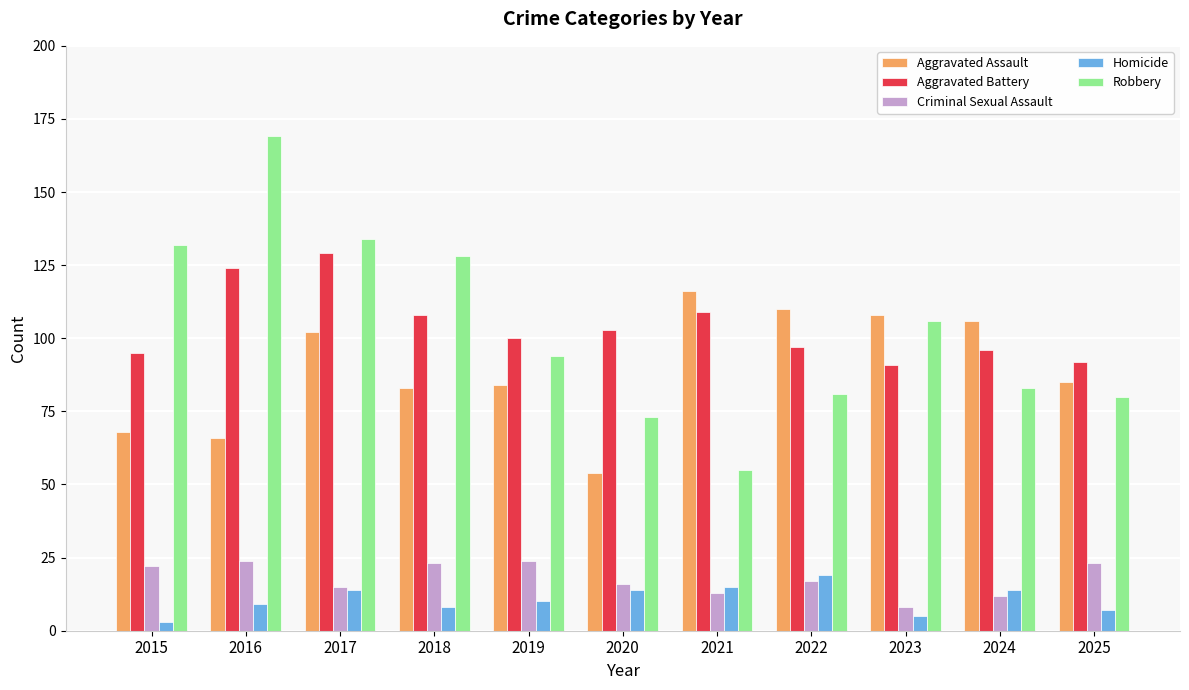

Reading right to left, extract all data points from this chart.

Aggravated Assault: 2025=85	2024=106	2023=108	2022=110	2021=116	2020=54	2019=84	2018=83	2017=102	2016=66	2015=68
Aggravated Battery: 2025=92	2024=96	2023=91	2022=97	2021=109	2020=103	2019=100	2018=108	2017=129	2016=124	2015=95
Criminal Sexual Assault: 2025=23	2024=12	2023=8	2022=17	2021=13	2020=16	2019=24	2018=23	2017=15	2016=24	2015=22
Homicide: 2025=7	2024=14	2023=5	2022=19	2021=15	2020=14	2019=10	2018=8	2017=14	2016=9	2015=3
Robbery: 2025=80	2024=83	2023=106	2022=81	2021=55	2020=73	2019=94	2018=128	2017=134	2016=169	2015=132